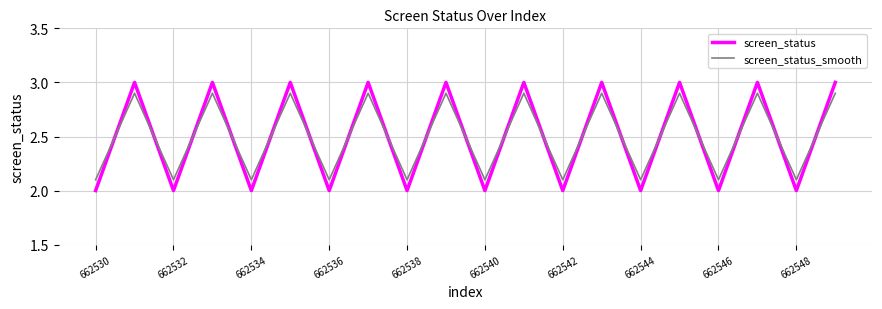

List the series in order of their peak value, lowest first.

screen_status_smooth, screen_status